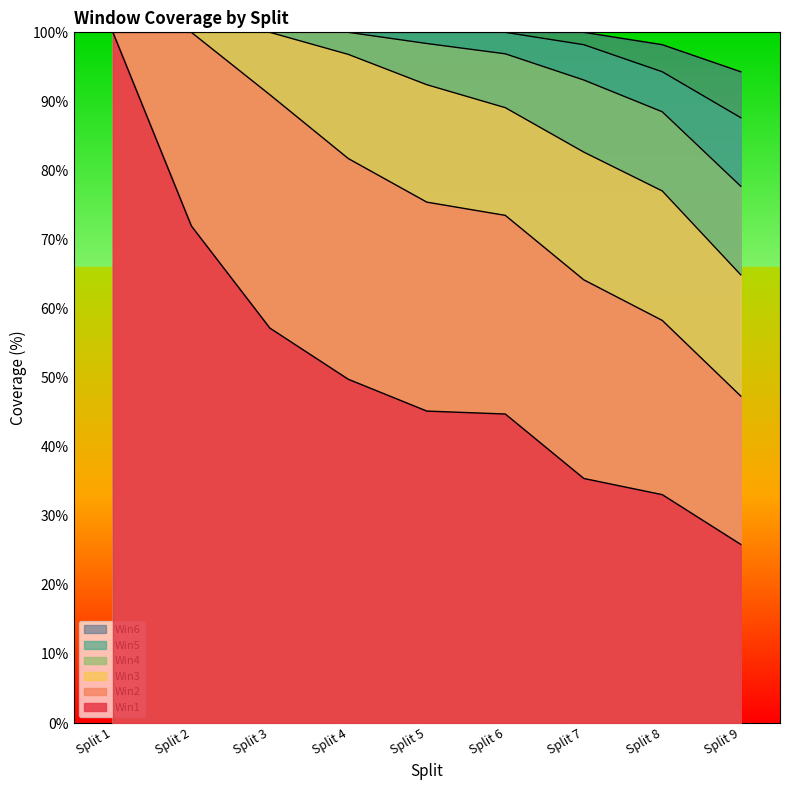

What is the total value across all series at Split 1?

600.0